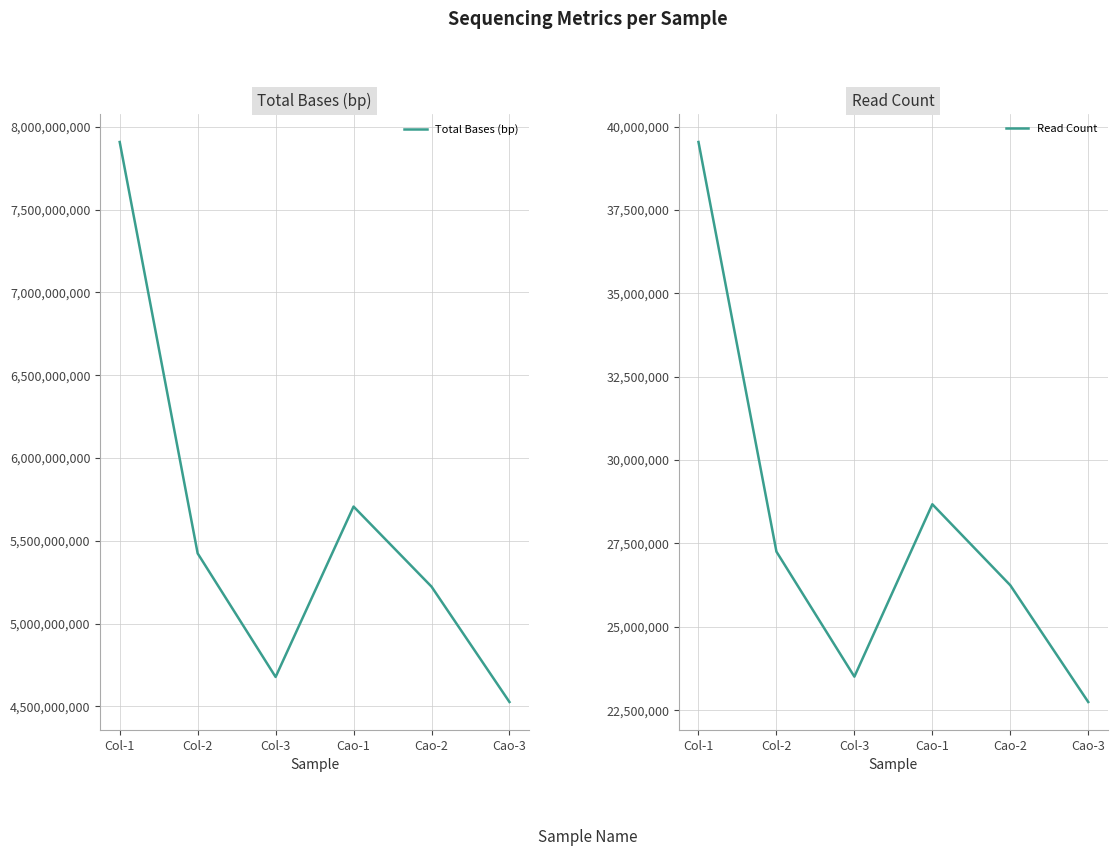

What is the lowest value of the Read Count series?

22744722